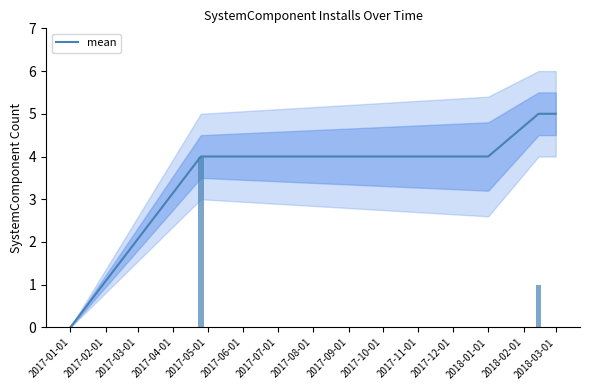

What is the maximum value for mean?

5